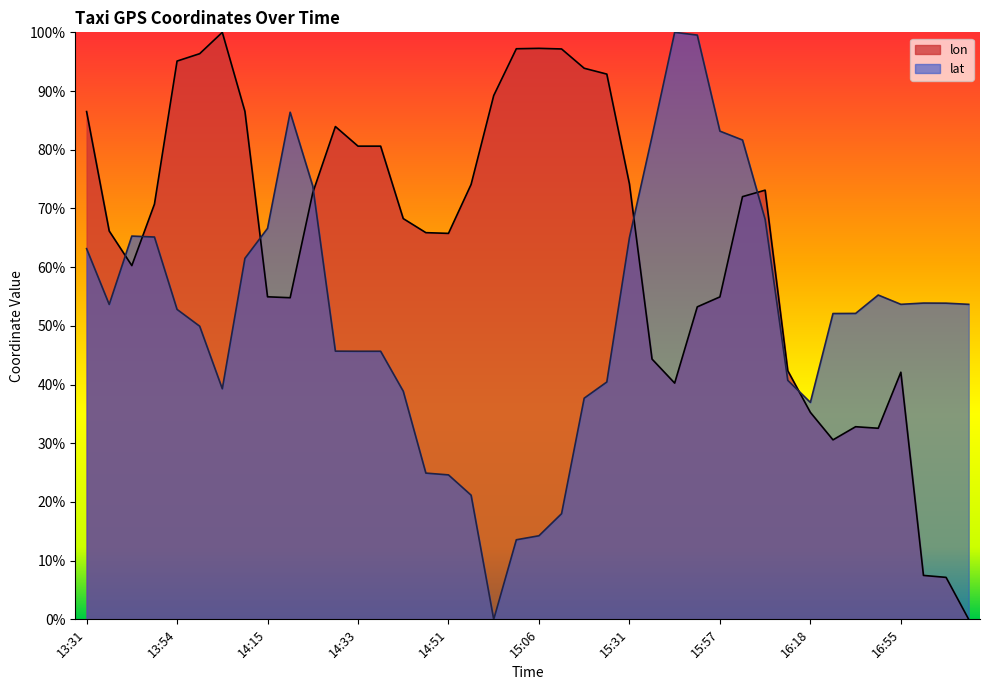

The value of lat at 13:36 is 0.8. True or false?

False